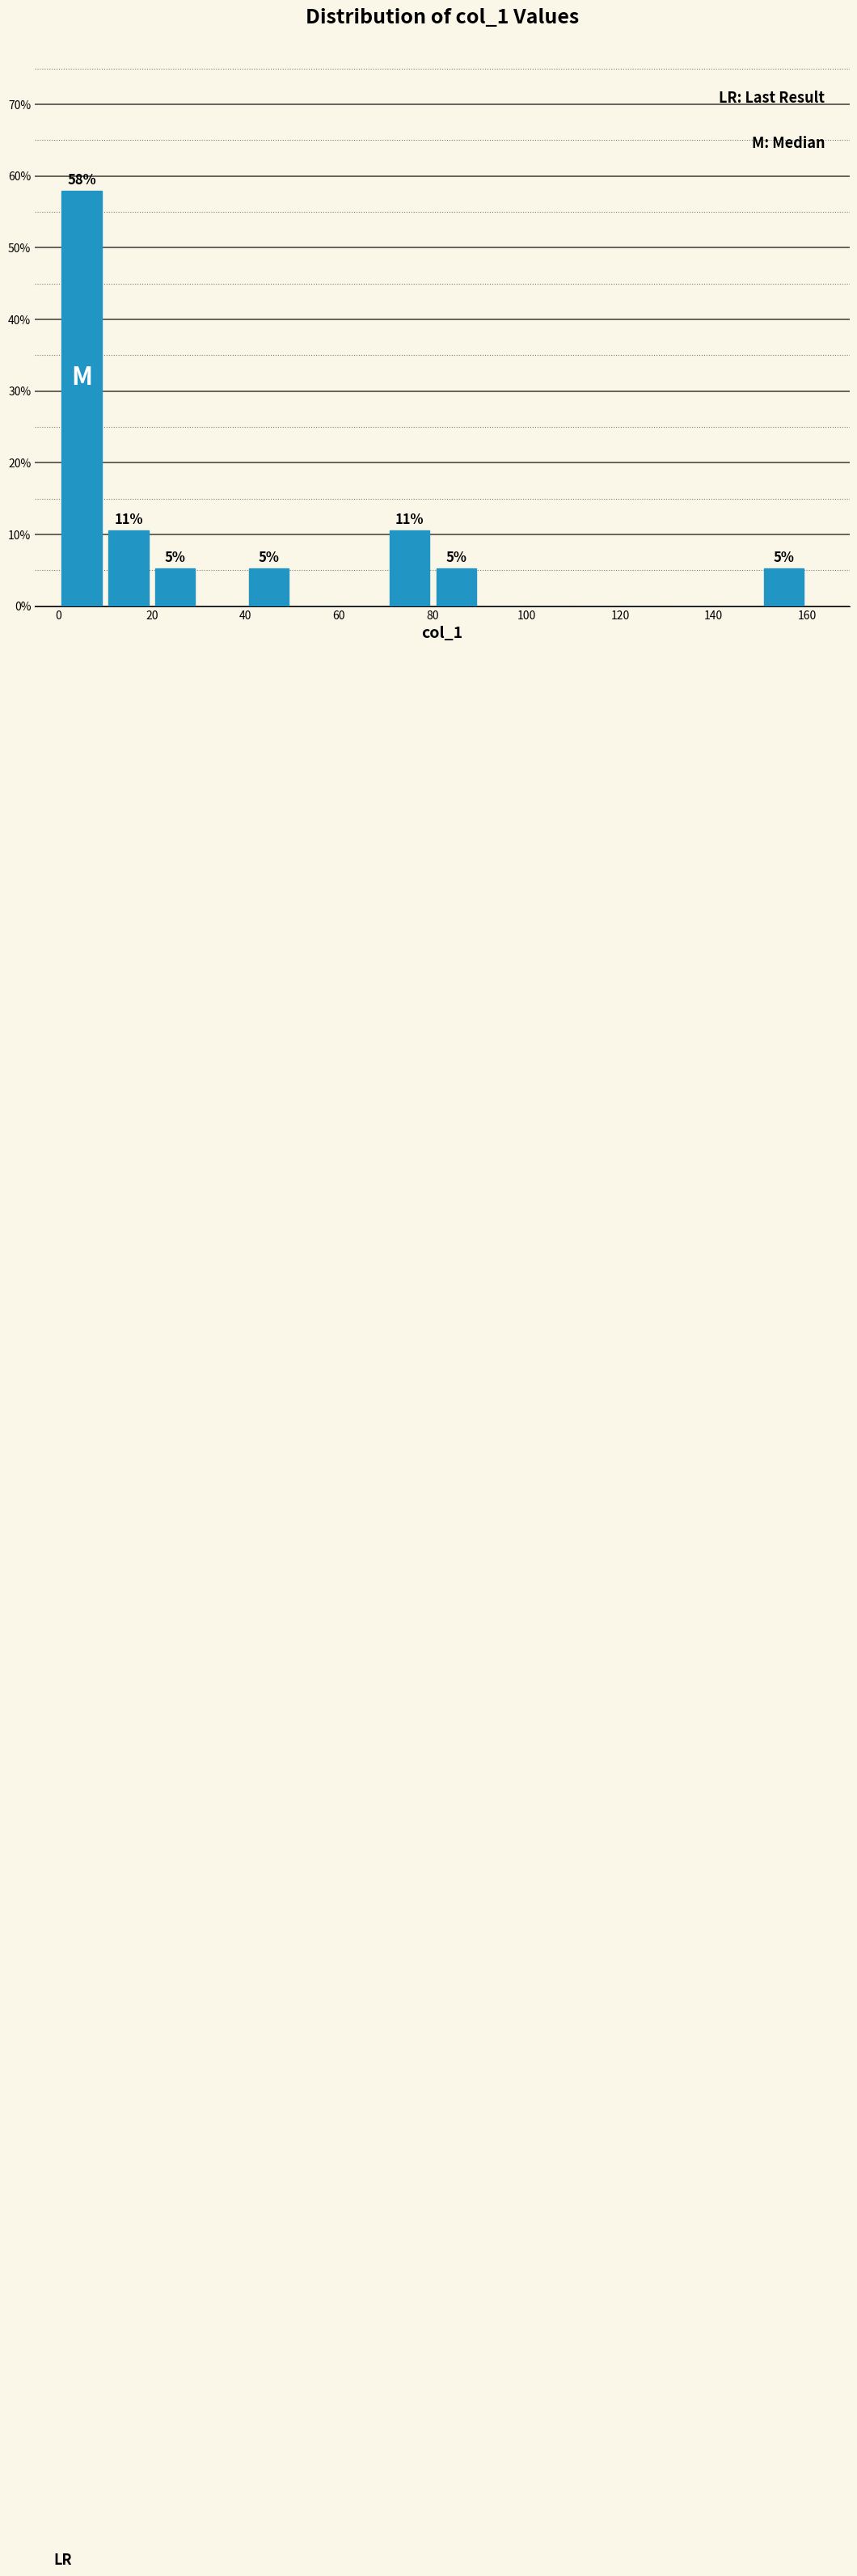

Which range on the x-axis has the tallest bar?

0 to 10